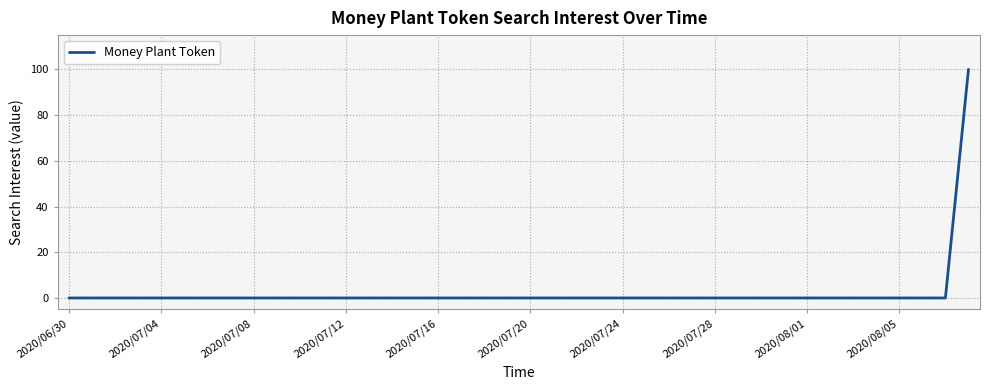

What is the maximum value shown in the chart?

100